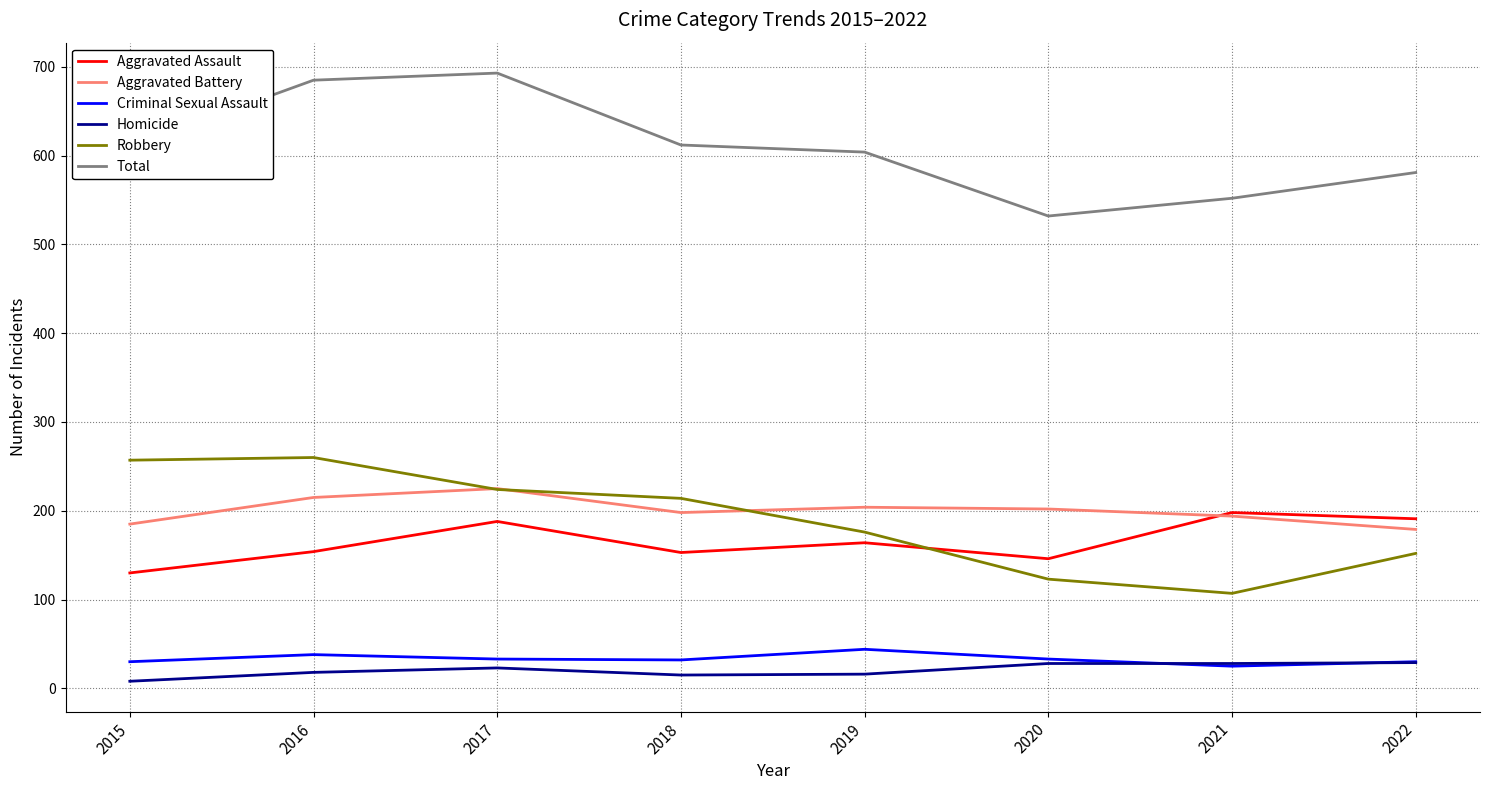

What is the minimum value shown in the chart?

8